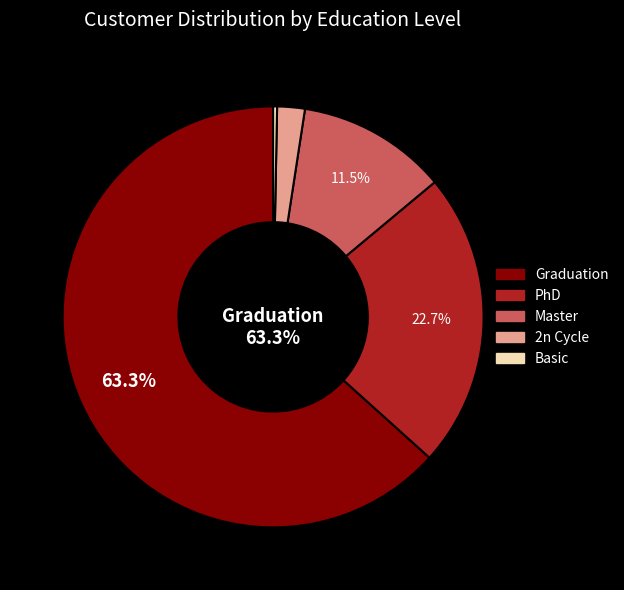

What is the smallest slice in the pie chart?

Basic